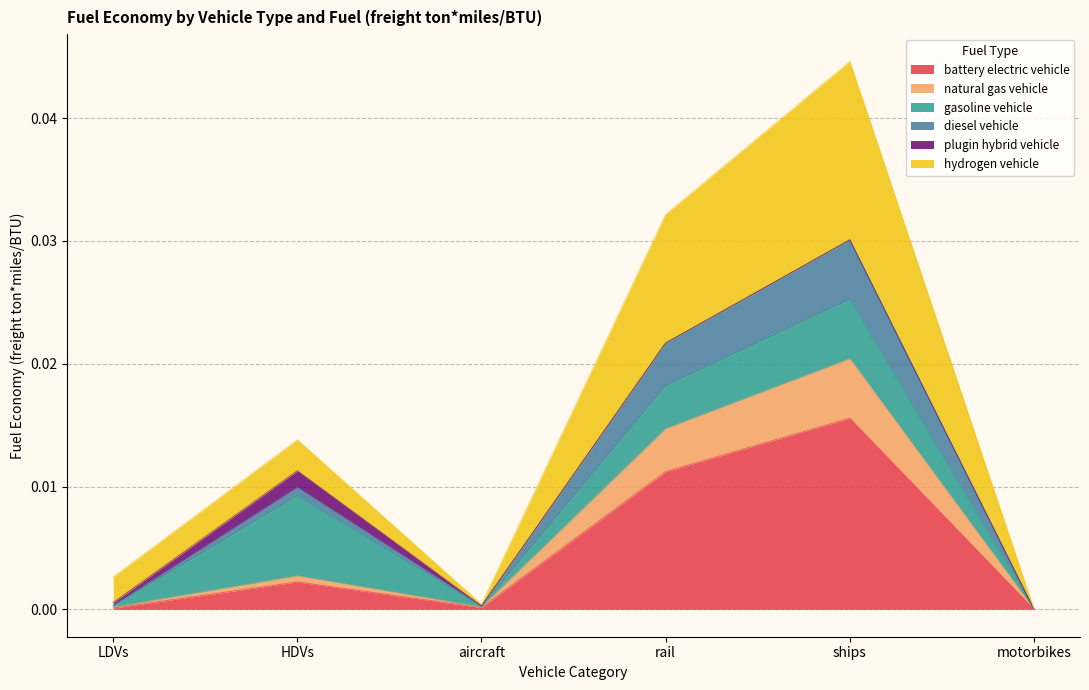

Is it true that natural gas vehicle equals 0.0 at rail?

True